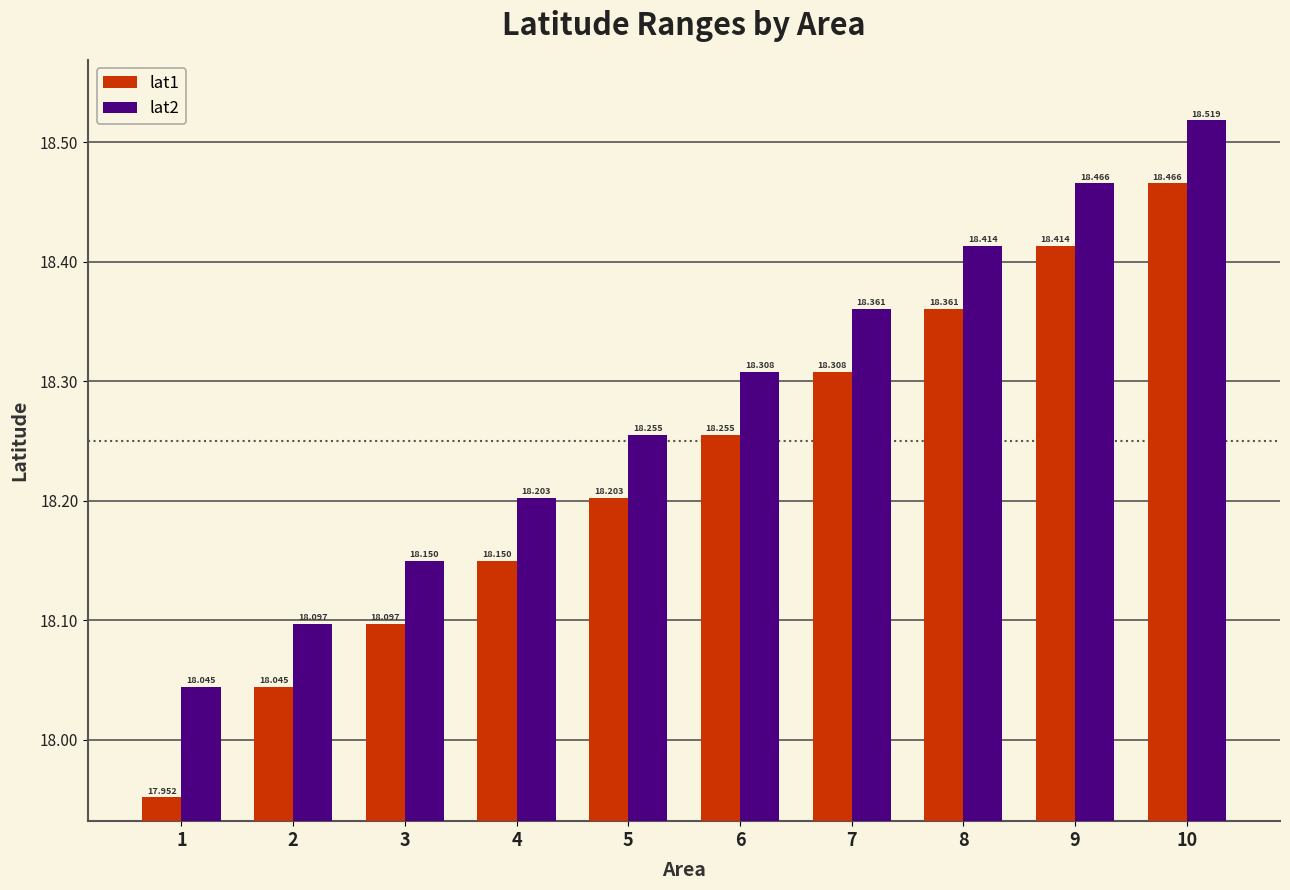

What is the spread (max minus min) of values at 3?

0.1